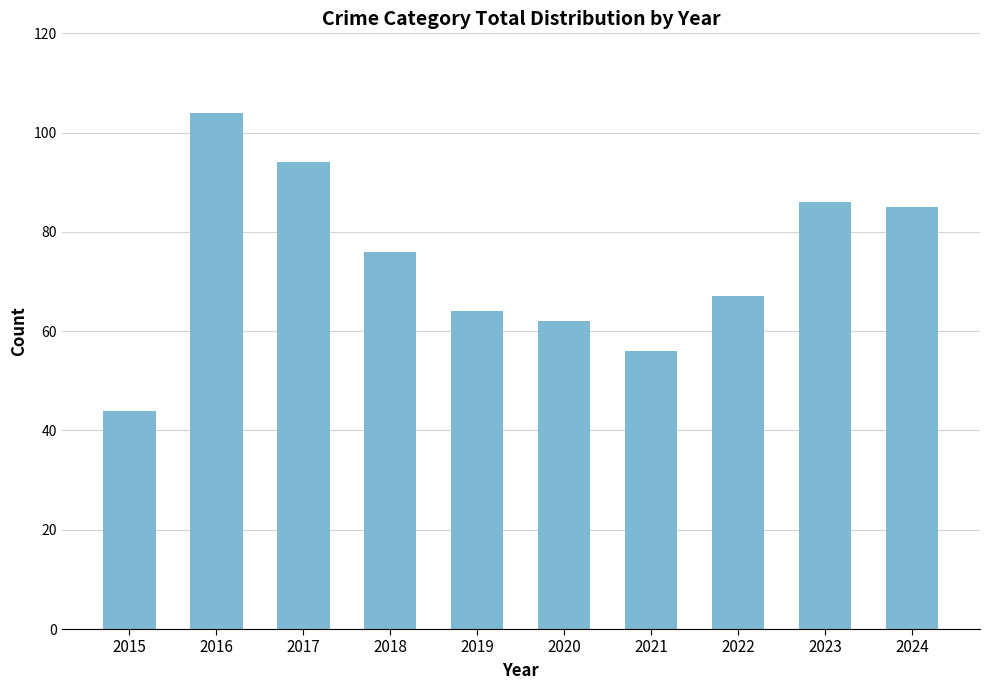

What is the change in value from 2021 to 2024?

+29